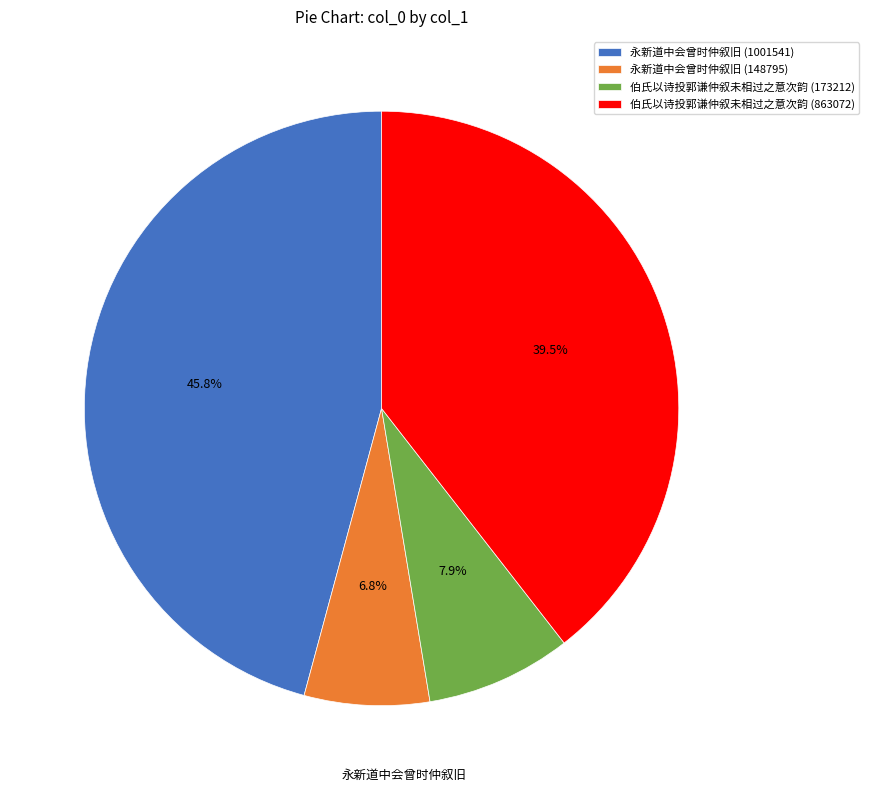

Does any single category account for the majority?

No